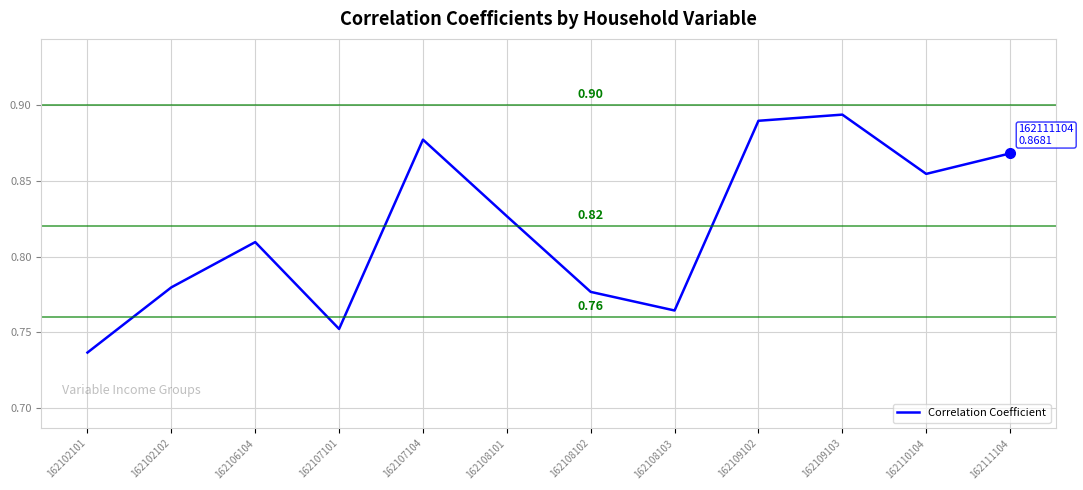

Where is the first local maximum?

162106104